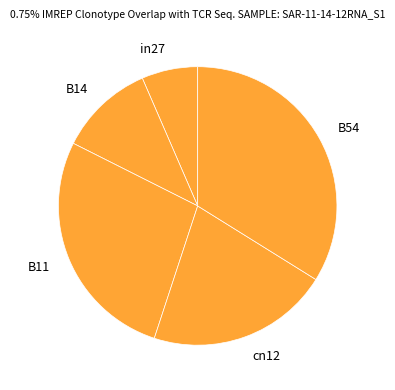

Which category has the biggest portion of the pie?

B54